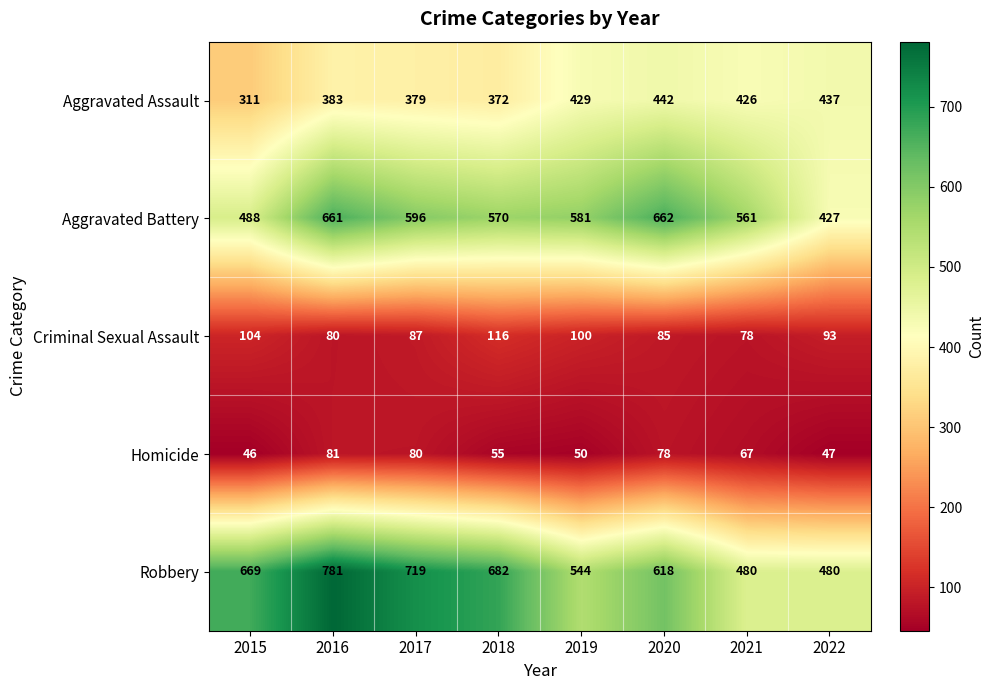

What is the approximate value of Homicide at 2022, to the nearest 10?

50